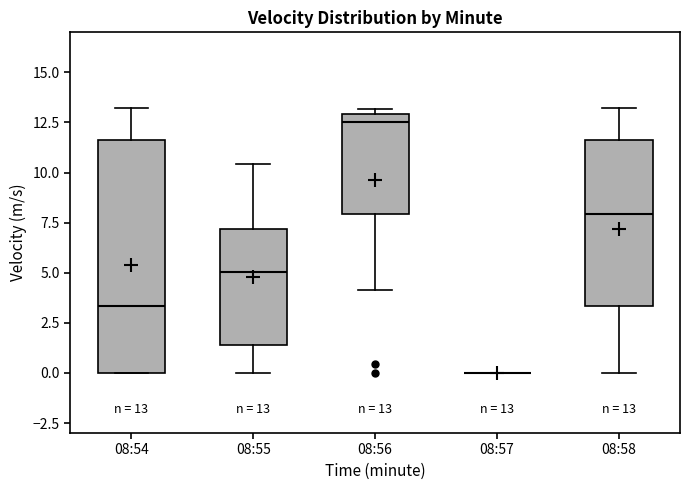

Comparing the boxes themselves (not the whiskers), which one is the tallest?

08:54